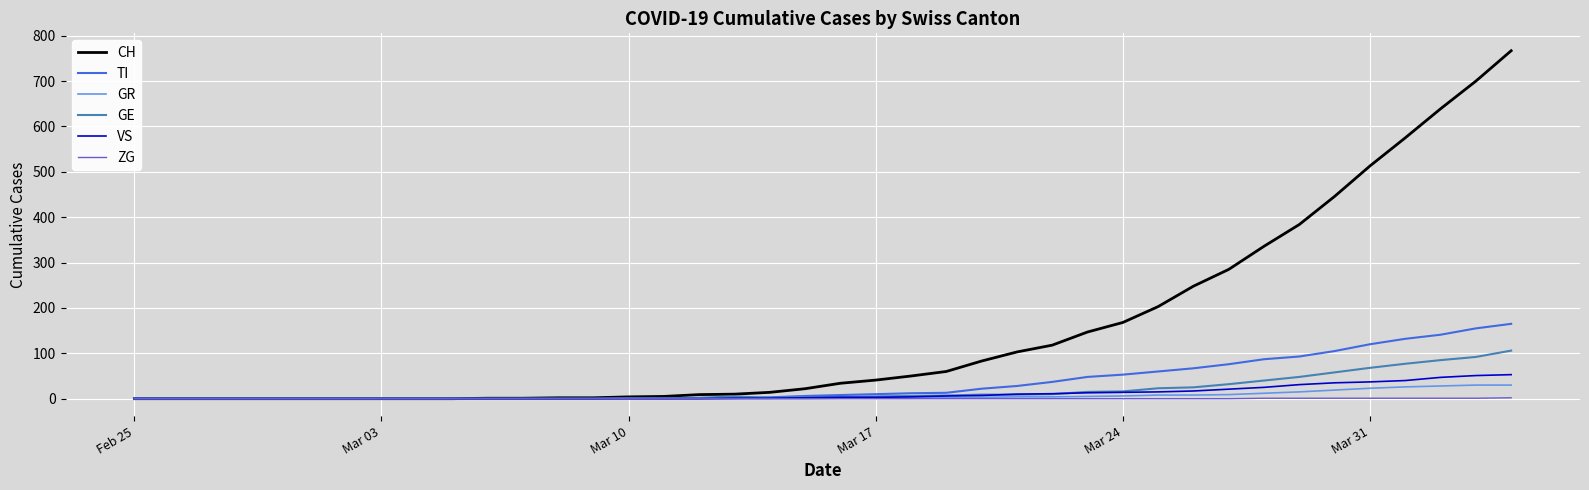

Which series has the widest spread of values?

CH